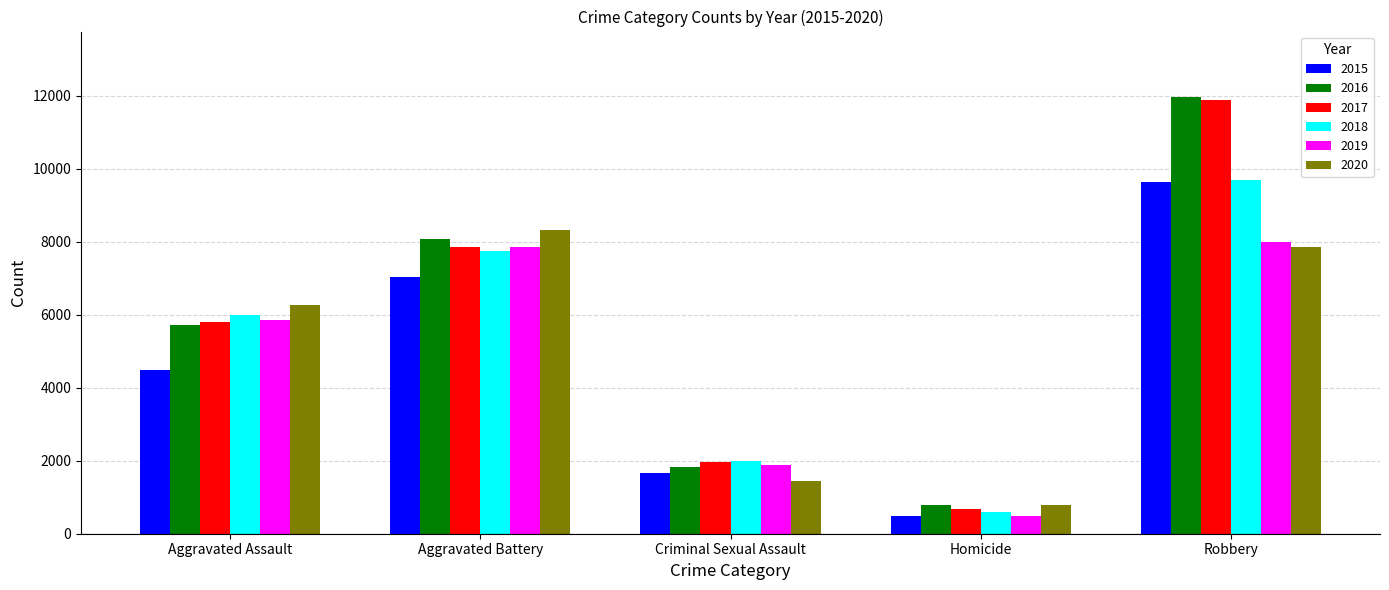

How many values in the 2020 series are below 6263?

2